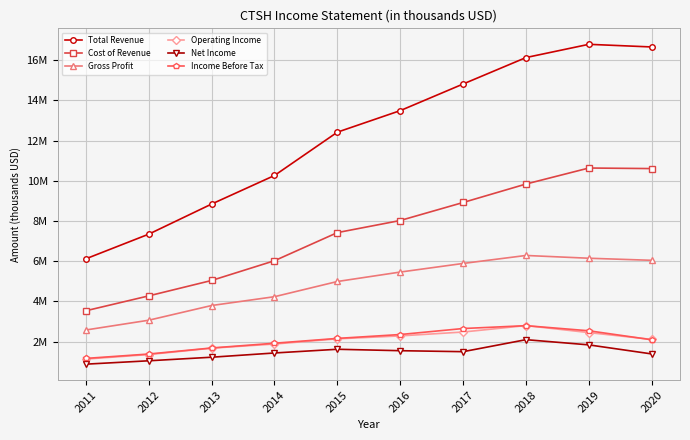

True or false: Cost of Revenue and Income Before Tax cross at least once.

False